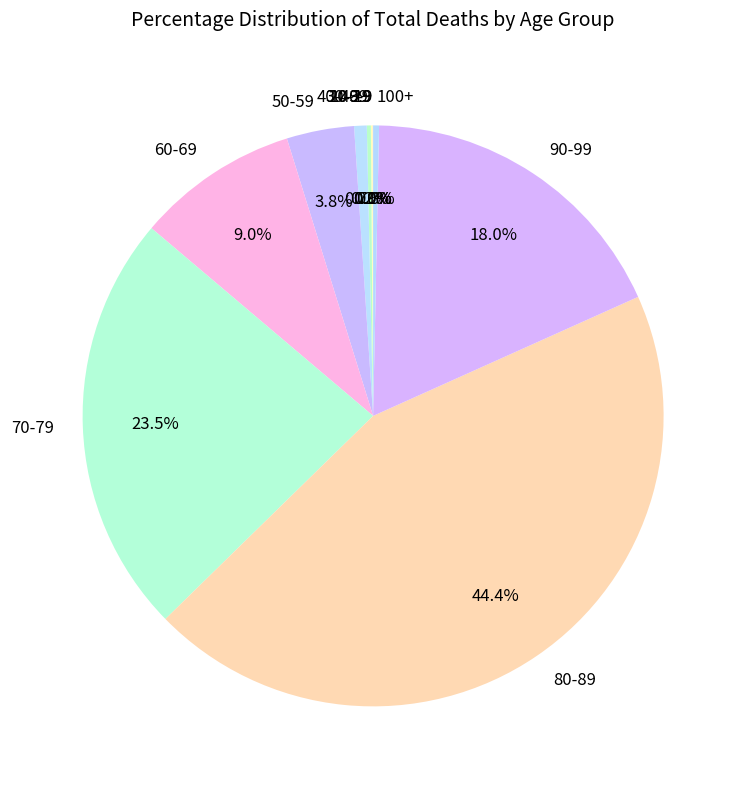

Is 50-59 the majority of the pie?

No